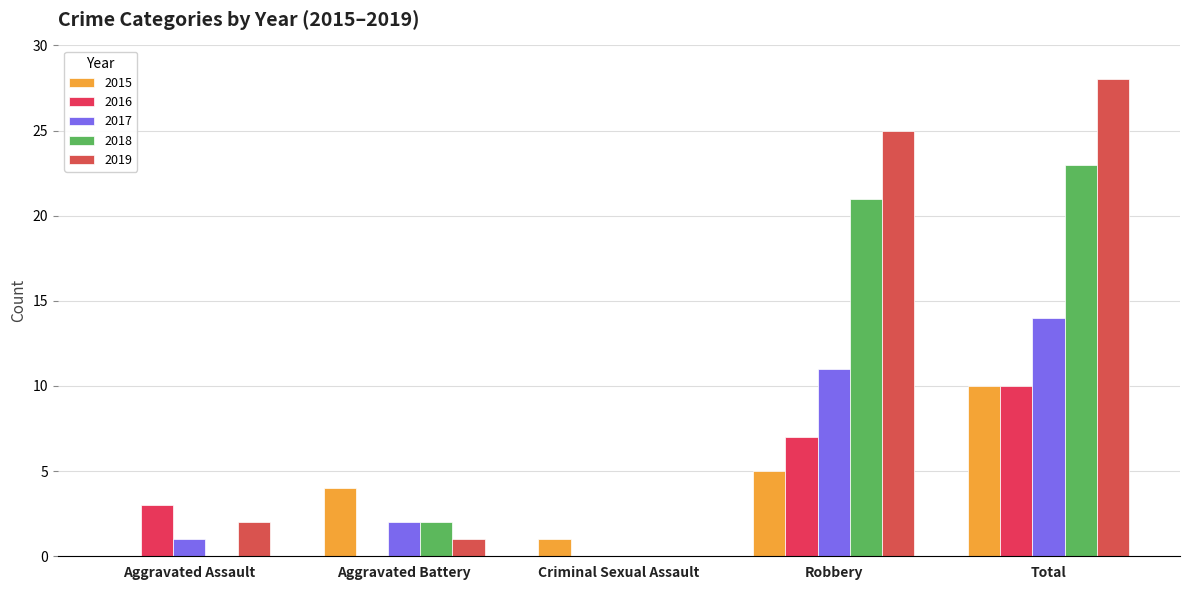

Reading left to right, what are all the values shown in this chart?

2015: Aggravated Assault=0	Aggravated Battery=4	Criminal Sexual Assault=1	Robbery=5	Total=10
2016: Aggravated Assault=3	Aggravated Battery=0	Criminal Sexual Assault=0	Robbery=7	Total=10
2017: Aggravated Assault=1	Aggravated Battery=2	Criminal Sexual Assault=0	Robbery=11	Total=14
2018: Aggravated Assault=0	Aggravated Battery=2	Criminal Sexual Assault=0	Robbery=21	Total=23
2019: Aggravated Assault=2	Aggravated Battery=1	Criminal Sexual Assault=0	Robbery=25	Total=28